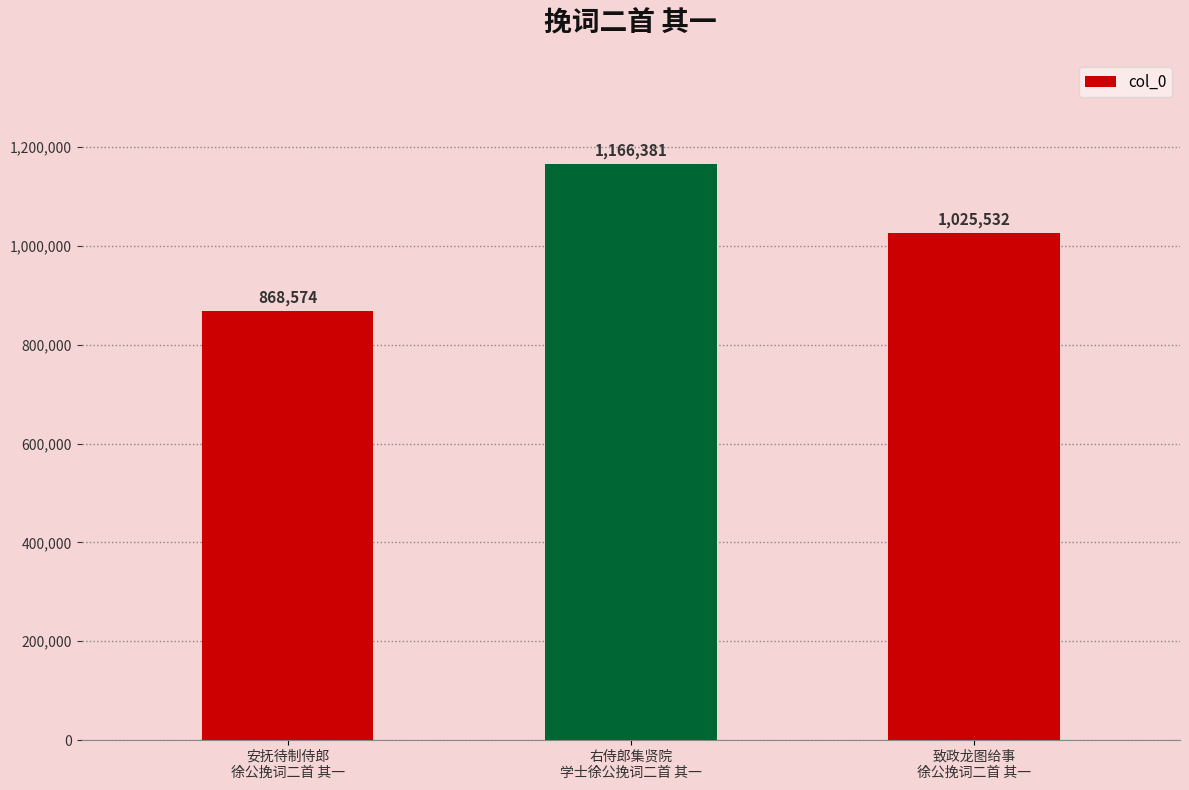

What is the greatest value displayed?

1166381